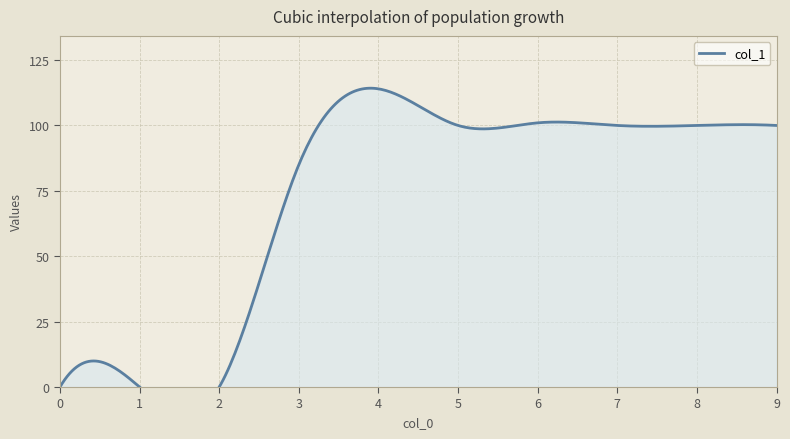

Rank the categories by value from lowest to highest.

0, 1, 2, 3, 5, 7, 8, 9, 6, 4